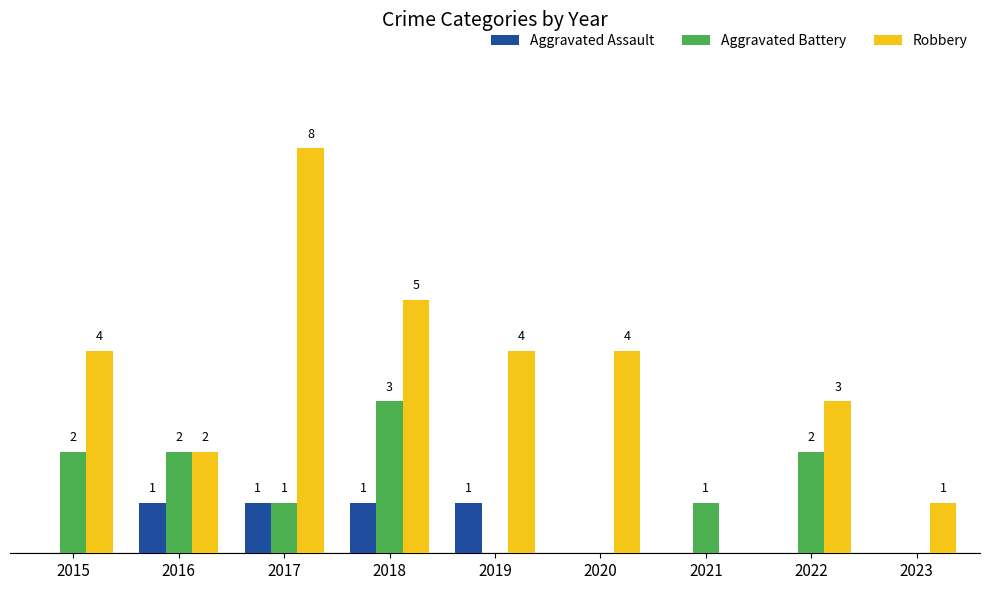

Is the value of Robbery at 2023 greater than the value of Aggravated Battery at 2016?

No